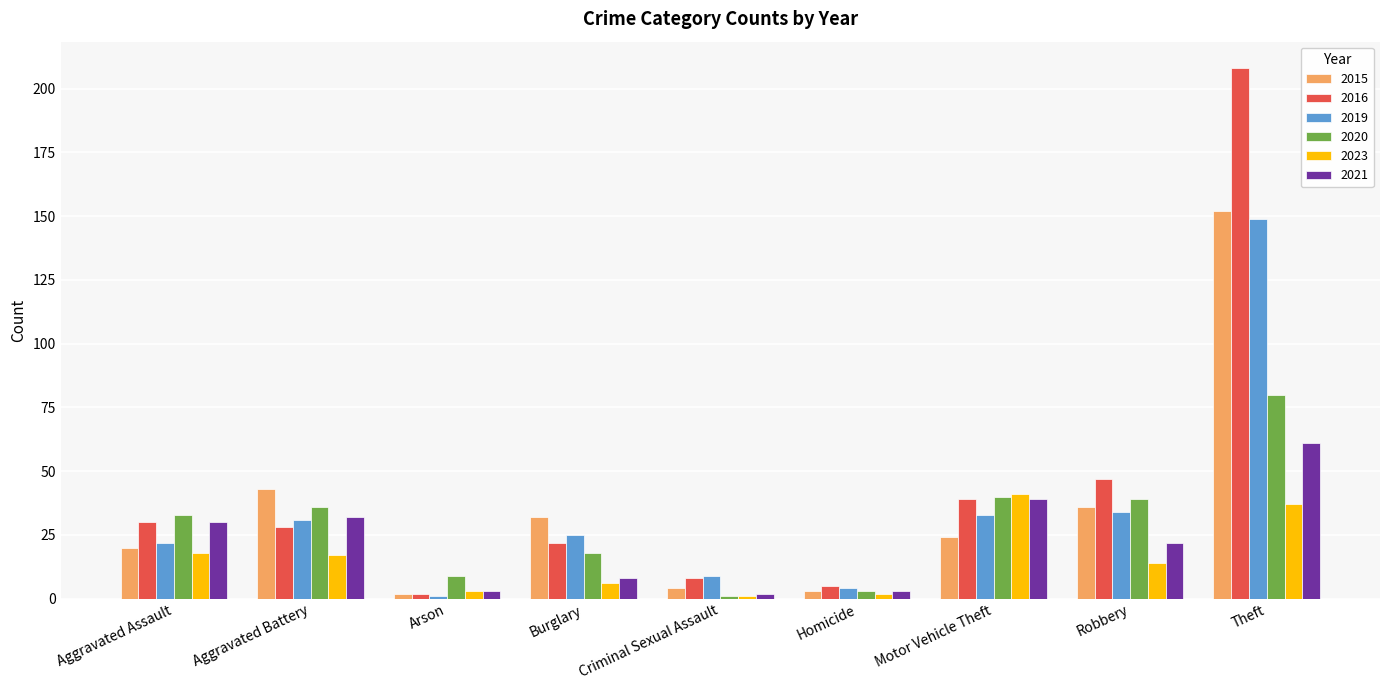

What position from the left is Robbery?

8